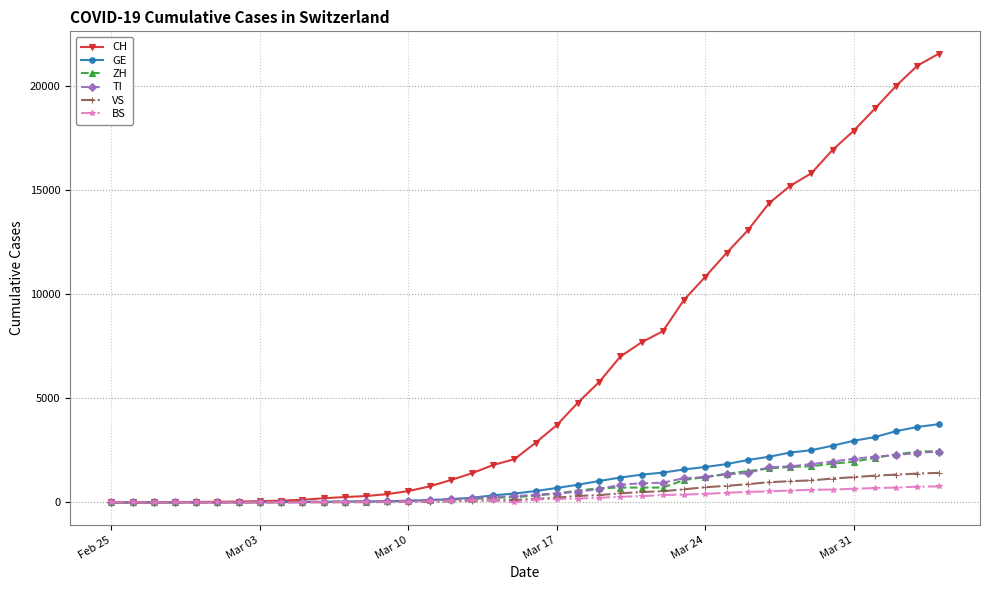

Which series has the largest total across all categories?

CH